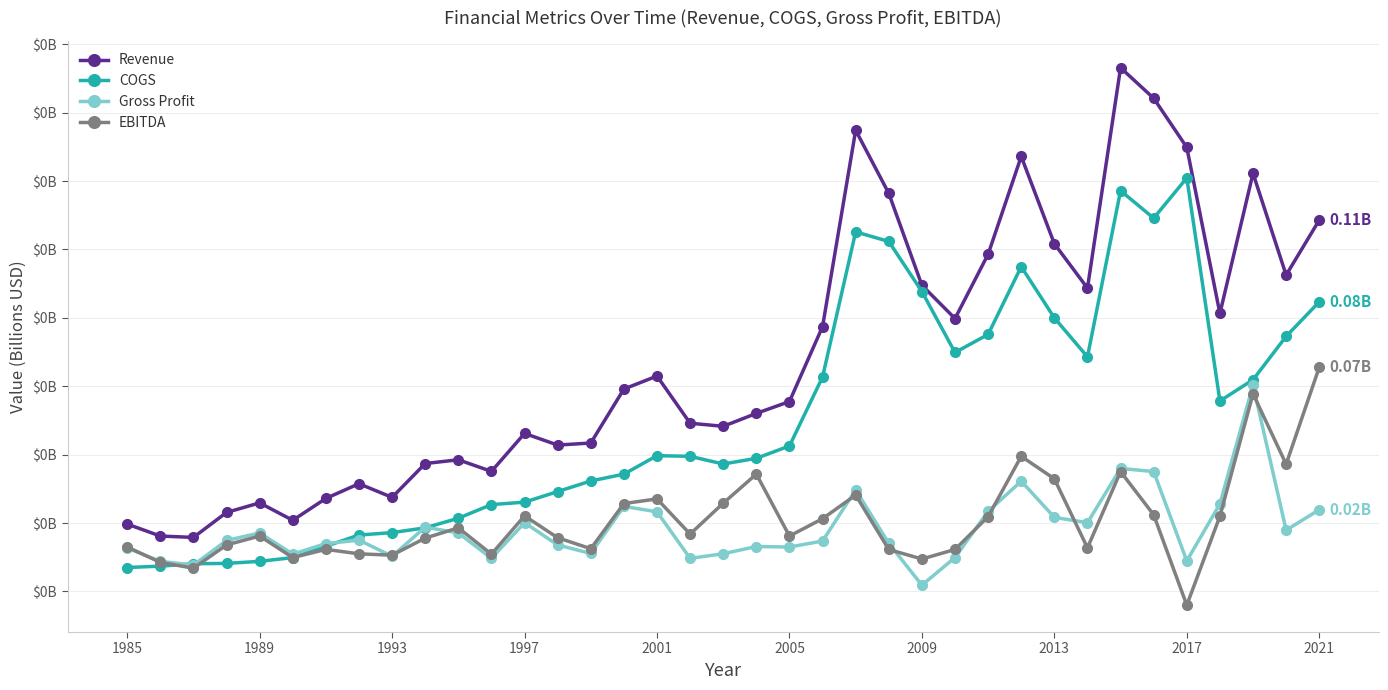

After their last crossing, which series has the higher values: Gross Profit or COGS?

COGS